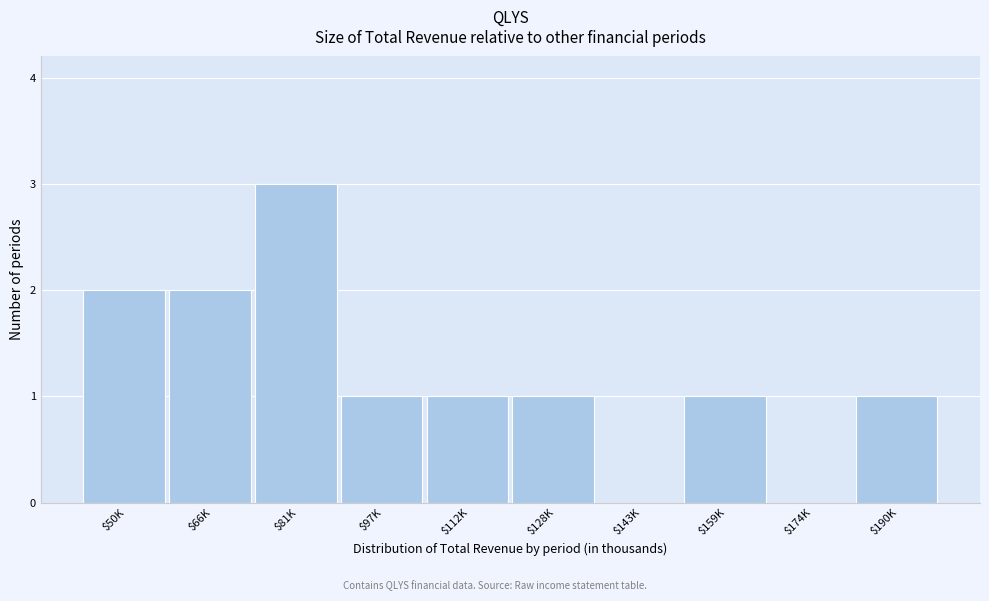

What is the sum of all values?

12